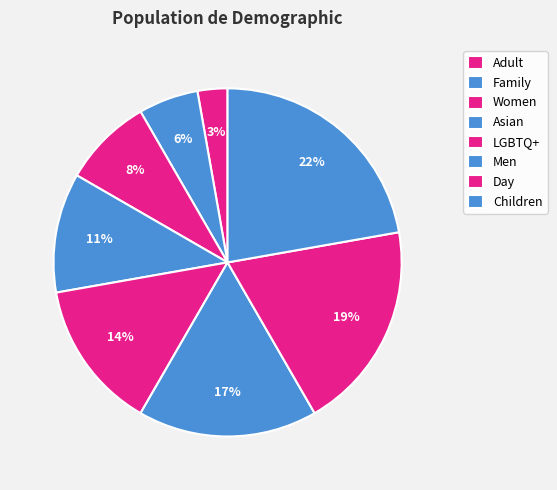

What percentage is the Day slice, to the nearest percent?

19%